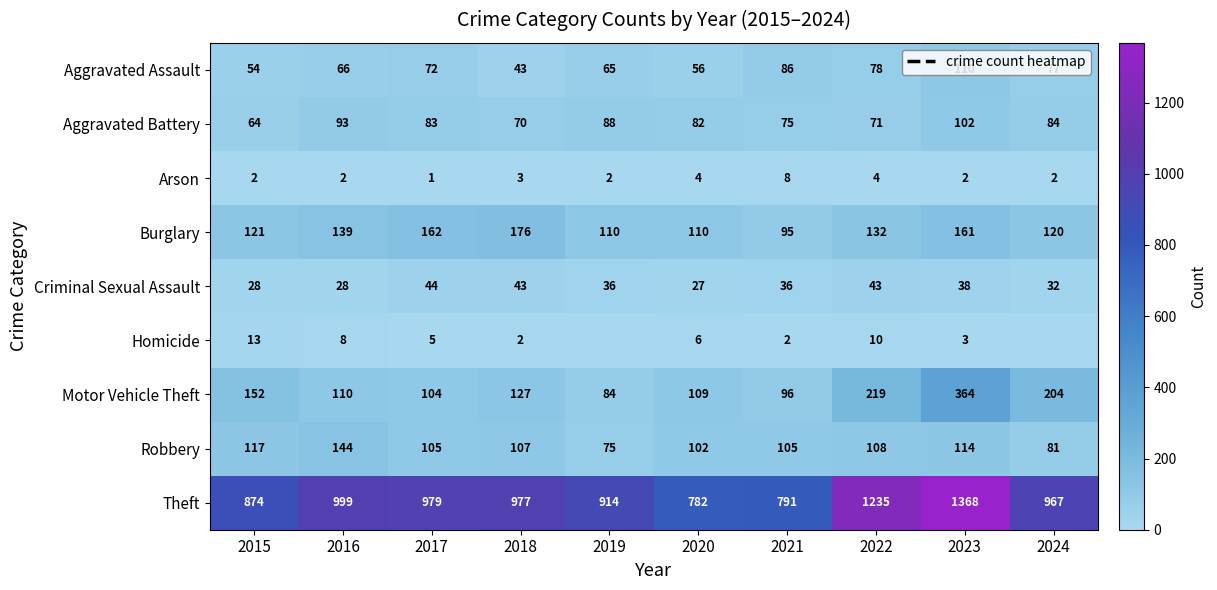

List the labels in order of Aggravated Assault value, smallest first.

2018, 2015, 2020, 2019, 2016, 2017, 2024, 2022, 2021, 2023